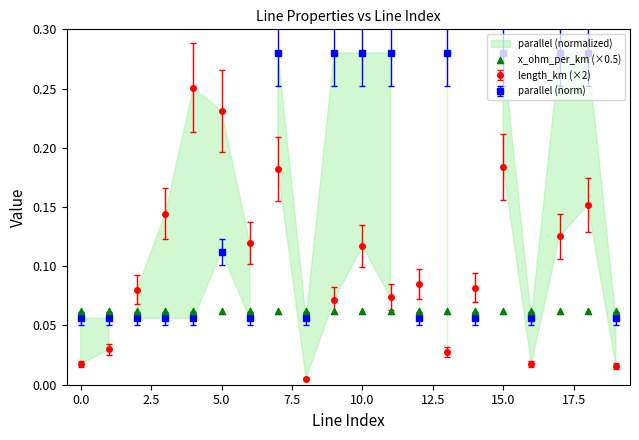

Which series has the widest spread of Y values?

length_km